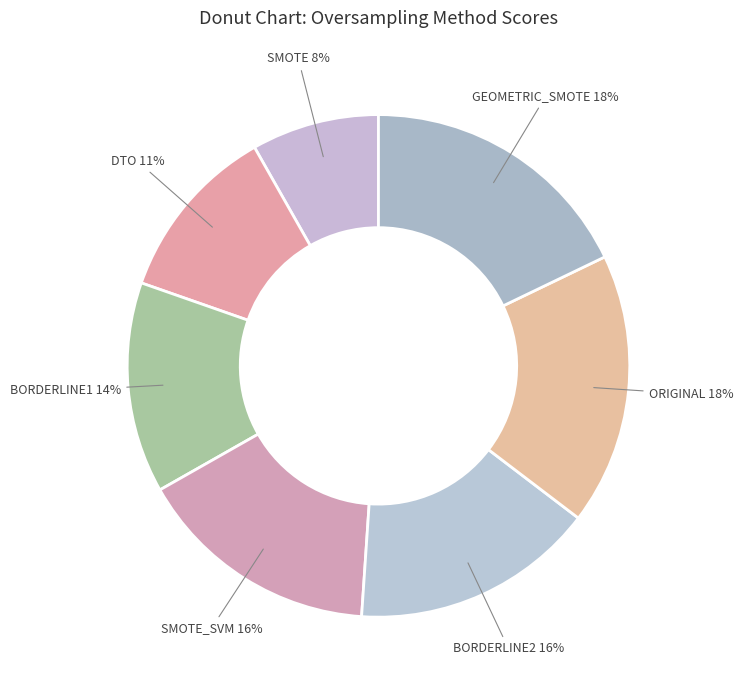

To the nearest percent, what is the difference between the SMOTE_SVM and BORDERLINE1 slice percentages?

2%